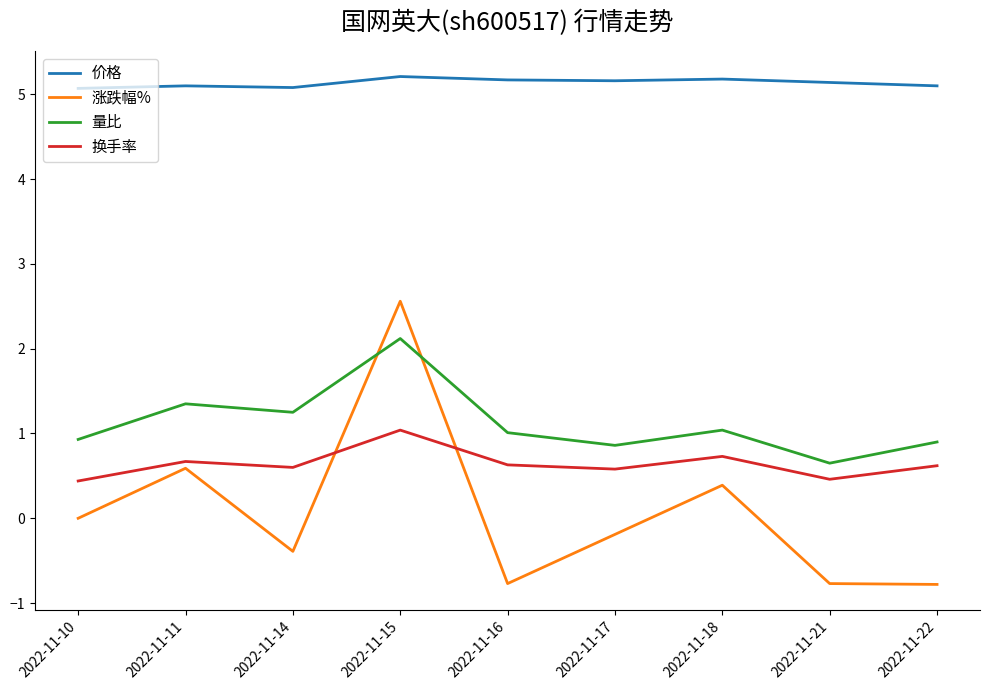

Rank the series at 2022-11-17 from highest to lowest value.

价格, 量比, 换手率, 涨跌幅%